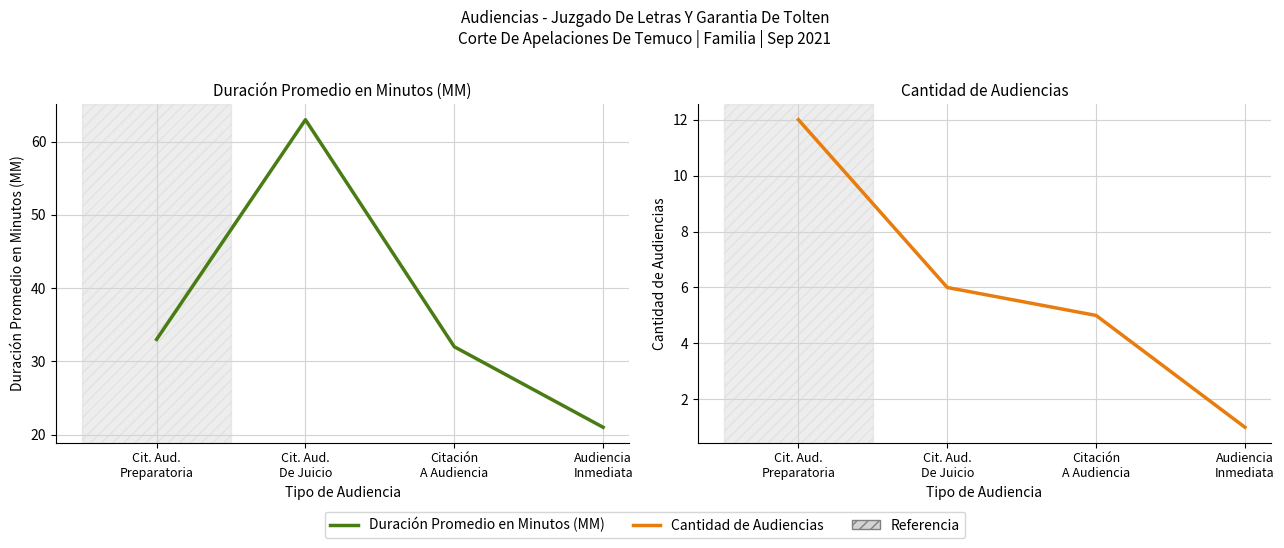

What is the label of the 1st point from the left?

Cit. Aud.
Preparatoria